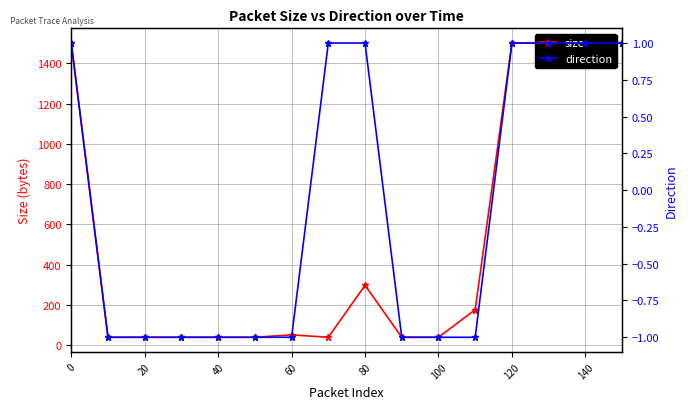

What are all the series names shown in the legend?

size, direction